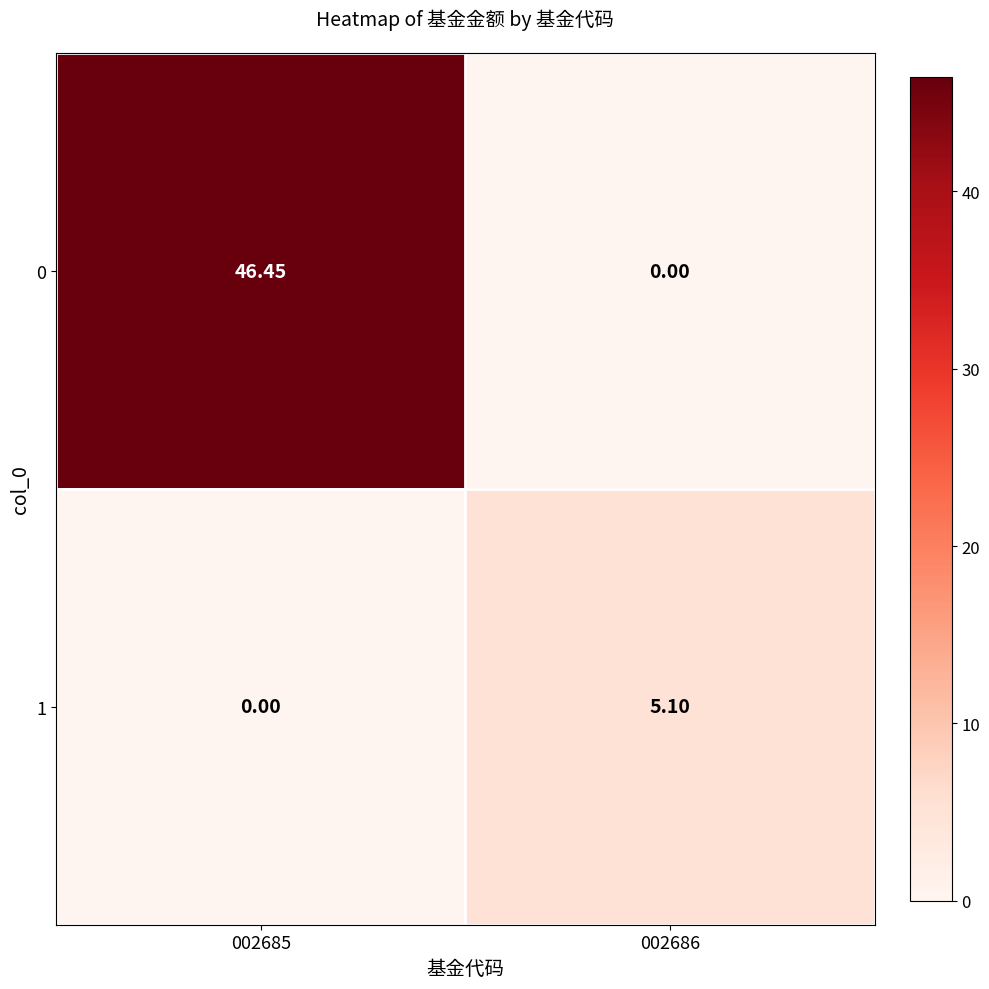

Is the value of 1 at 002685 greater than the value of 0 at 002685?

No